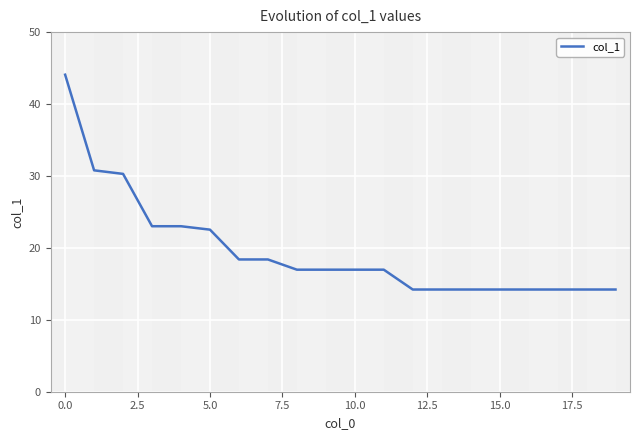

What is the difference between the maximum and minimum values?

29.9